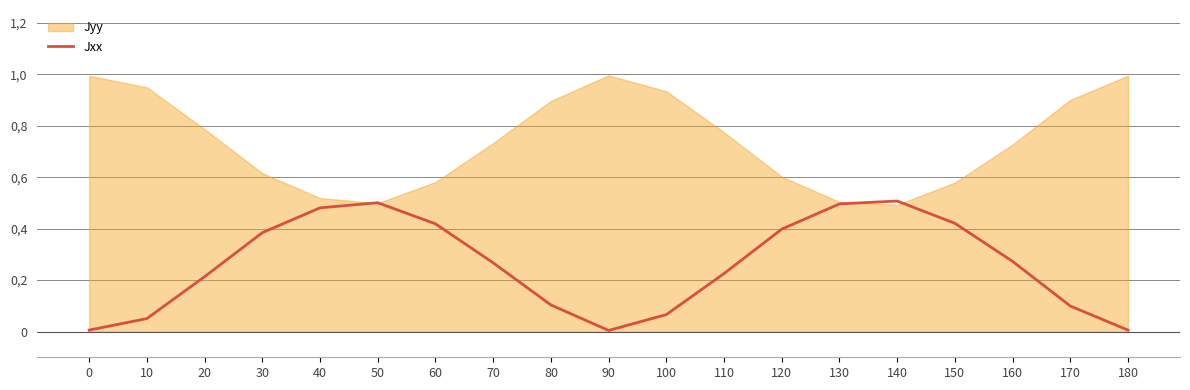

Reading left to right, extract all data points from this chart.

0.0	0.1	0.2	0.4	0.5	0.5	0.4	0.3	0.1	0.0	0.1	0.2	0.4	0.5	0.5	0.4	0.3	0.1	0.0